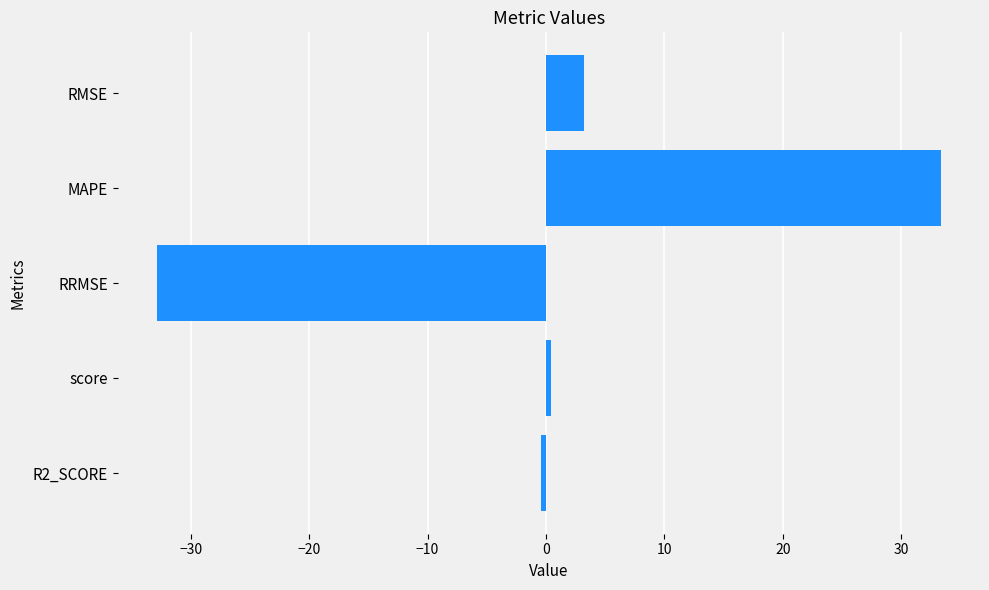

What is the minimum value shown in the chart?

-32.9